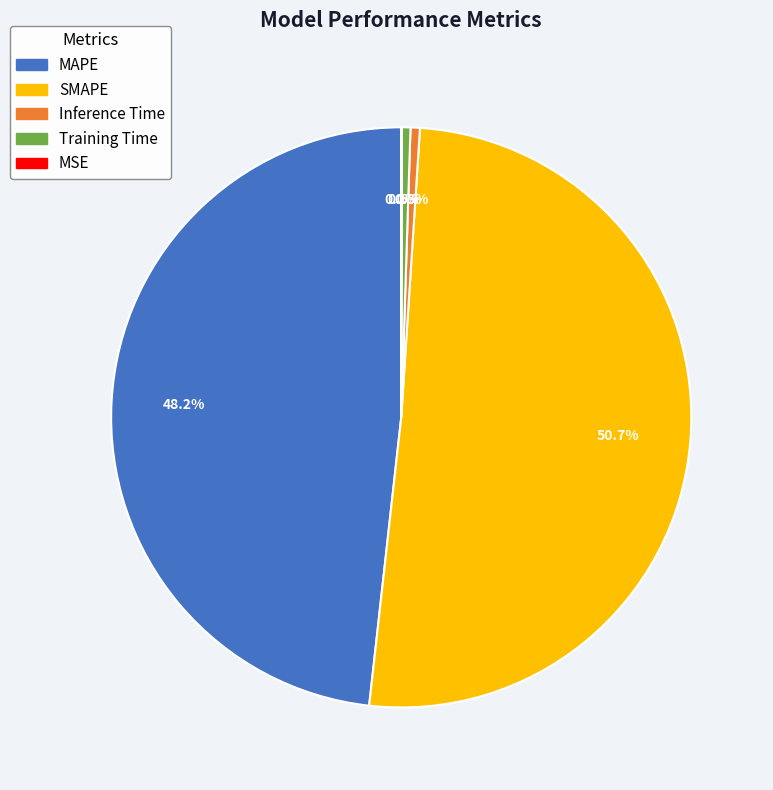

What portion of the pie excludes Training Time?

99.5%